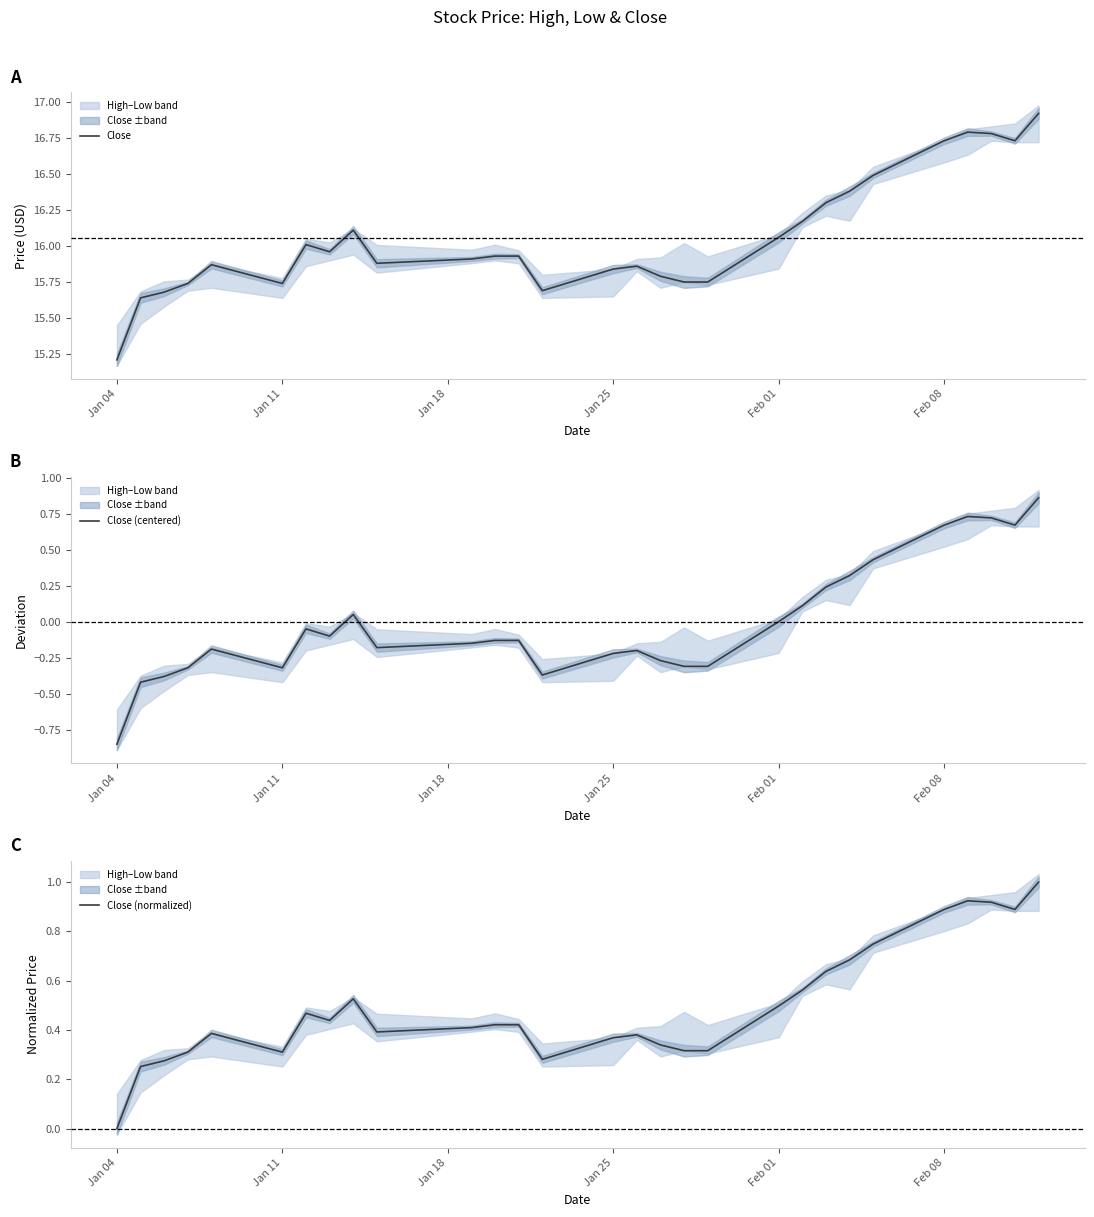

Is it true that Close equals 25.9 at Feb 01?

False